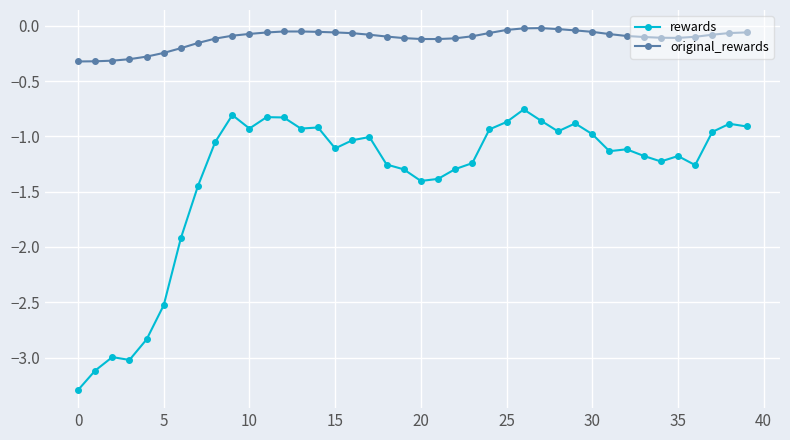

What is the smallest value displayed?

-3.3